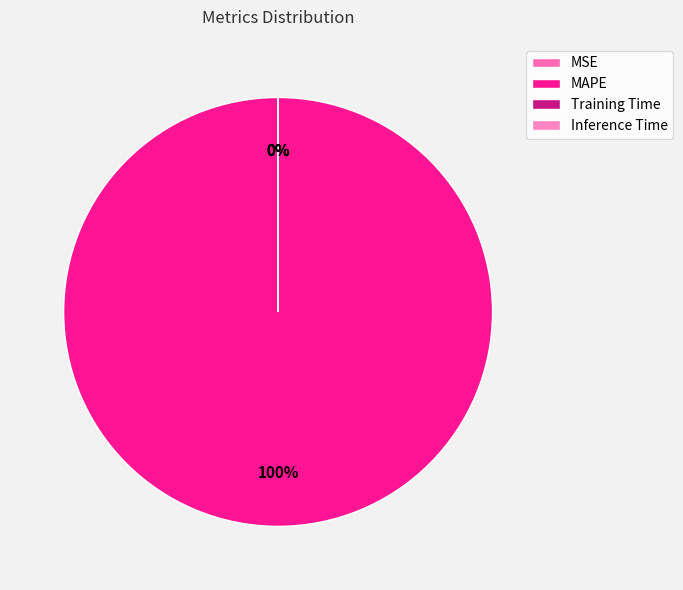

To the nearest percent, what percentage of the pie is MAPE?

100%